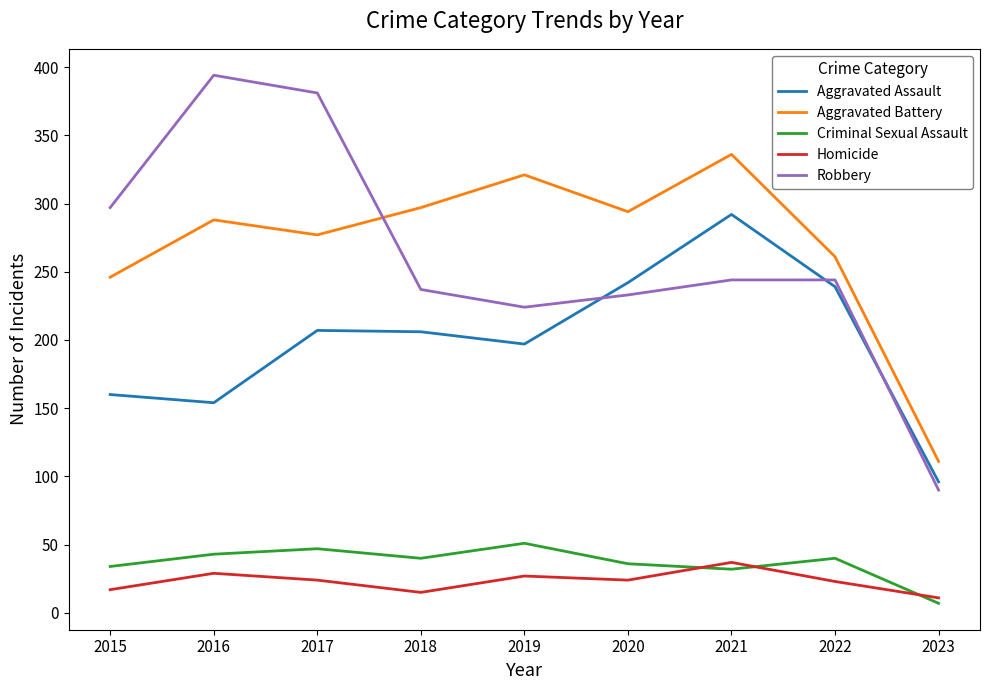

How many interior local peaks does the Criminal Sexual Assault series have?

3